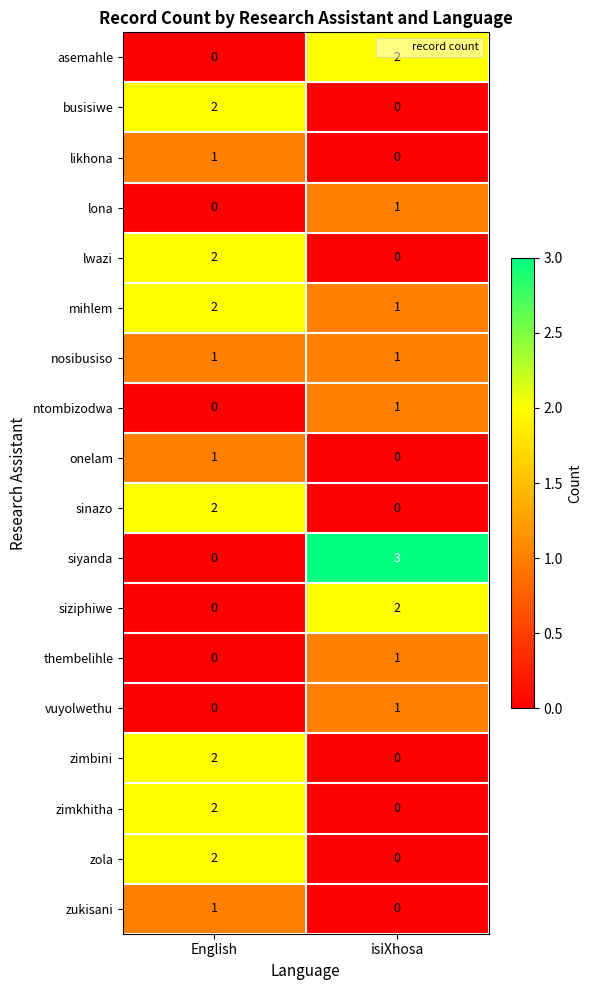

At which label does zimkhitha reach its minimum?

isiXhosa